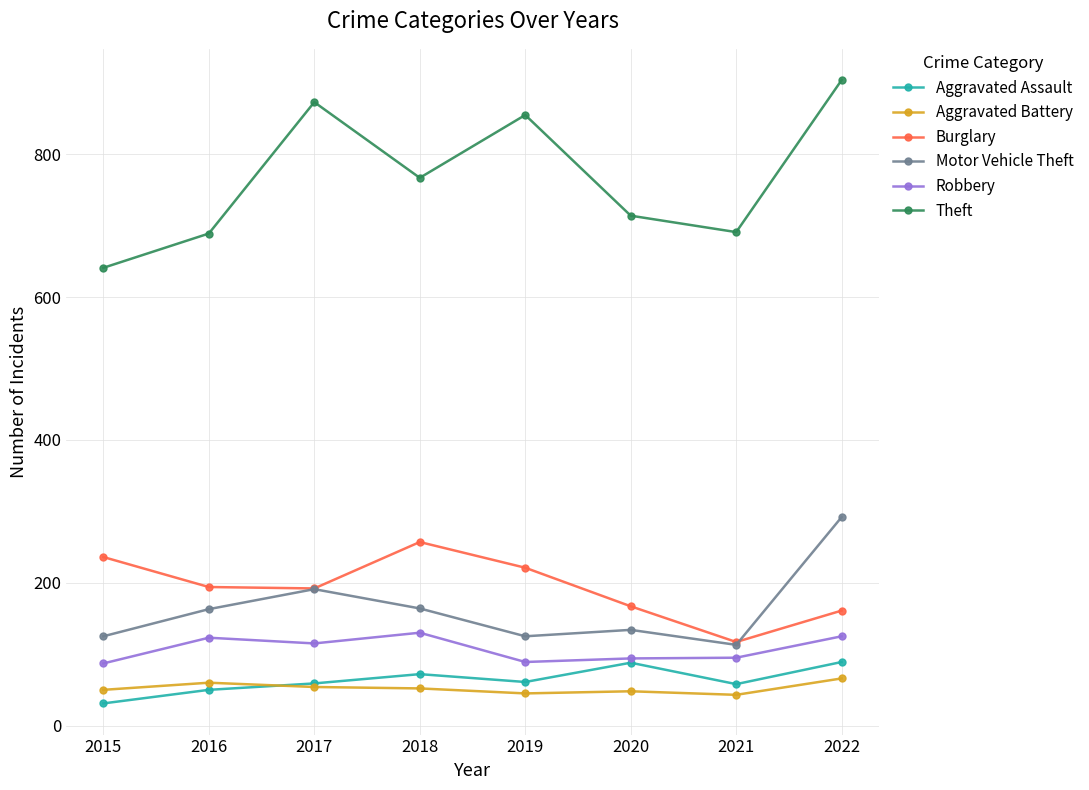

Count the number of categories in the chart.

8